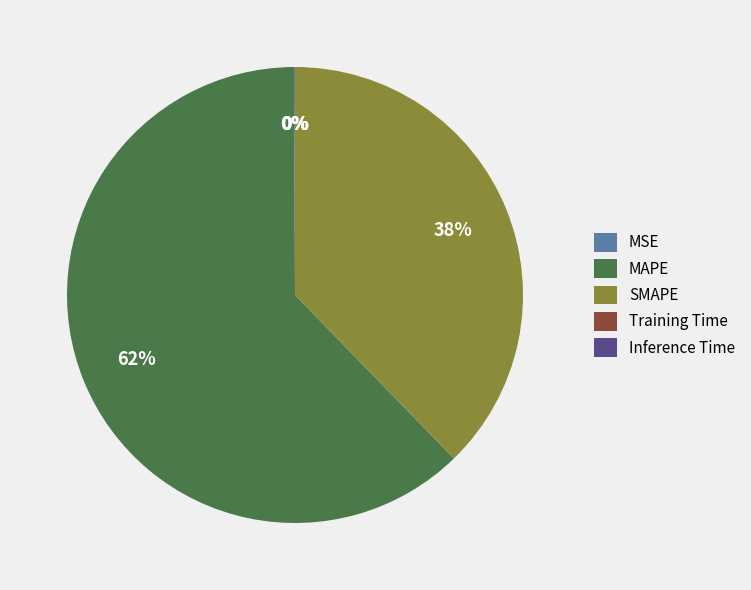

Which slice is the largest?

MAPE